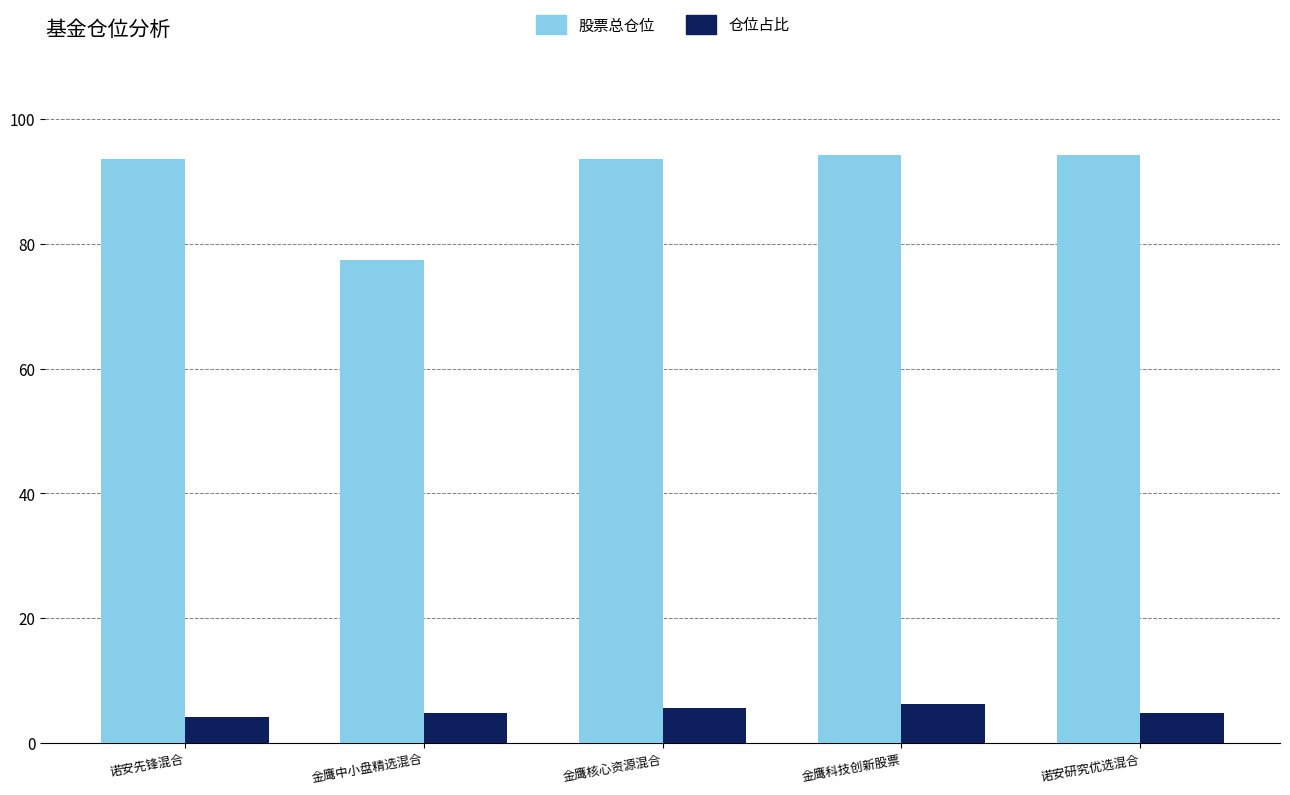

List the series in order of their overall mean, lowest first.

仓位占比, 股票总仓位